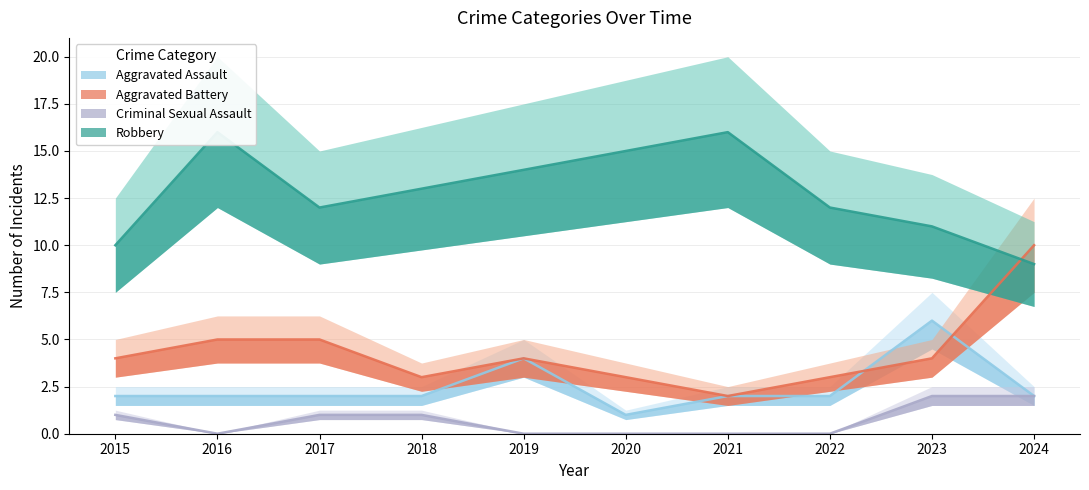

Which series has the widest spread of values?

Aggravated Battery